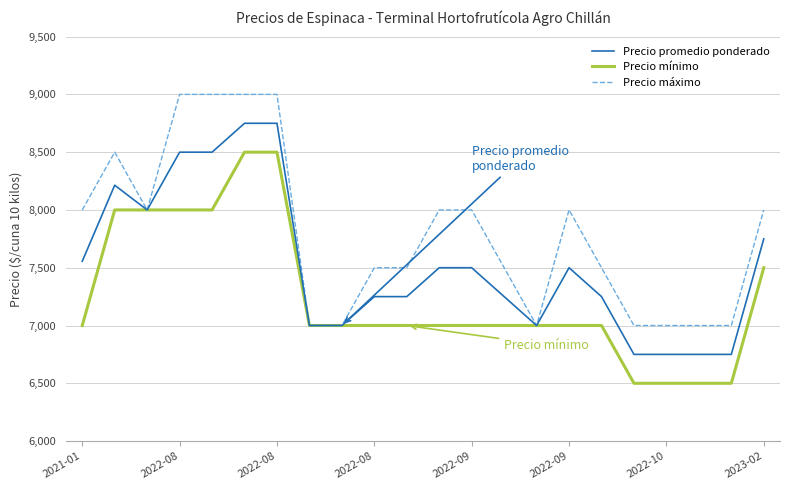

Does the chart have visible grid lines?

Yes